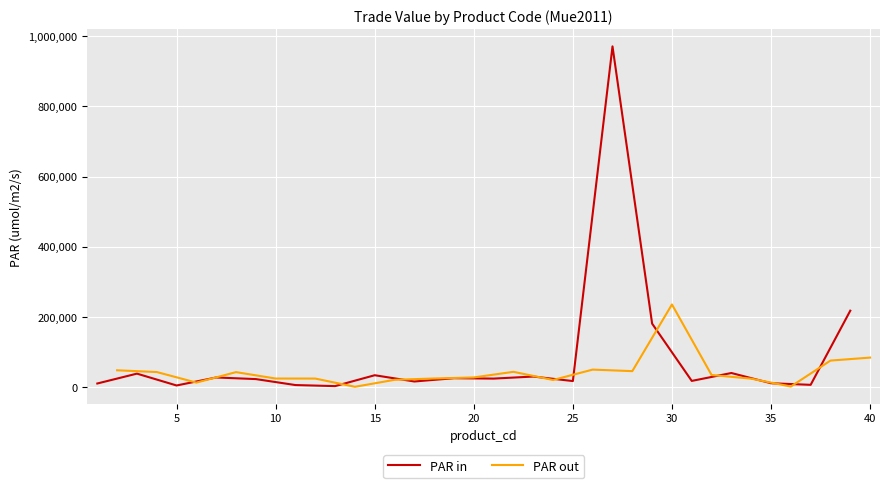

How many values in the PAR out series are below 34017?

10